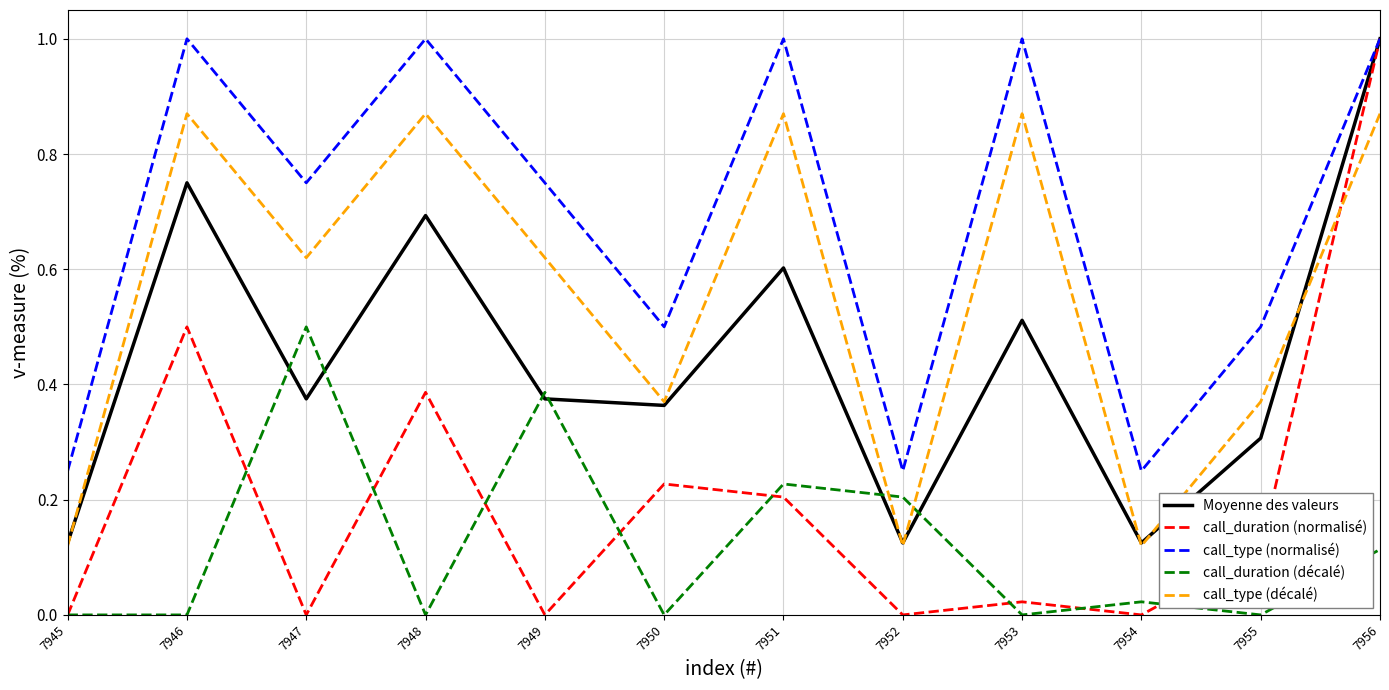

Which category has the highest value in the call_duration (normalisé) series?

7956